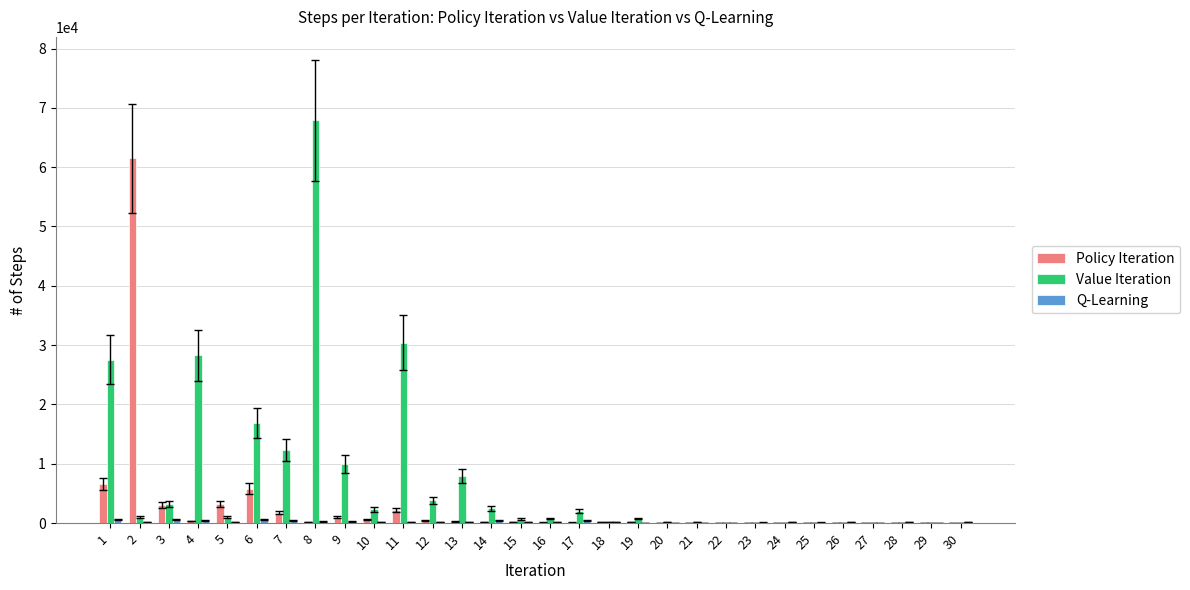

Which series has the largest range (max minus min)?

Value Iteration